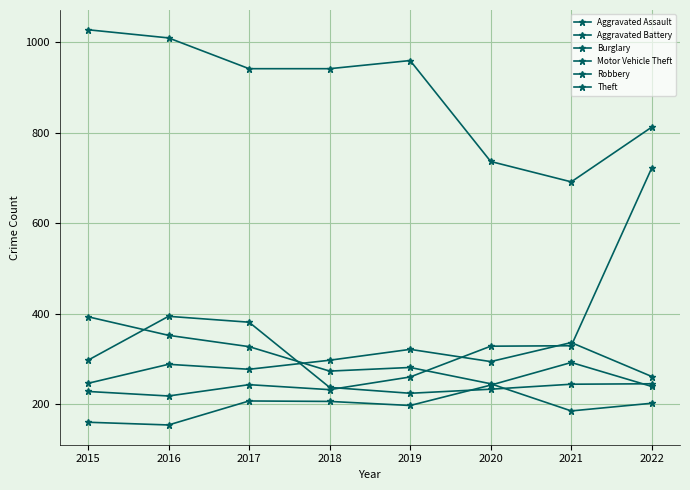

Does the chart display data point markers on the line(s)?

Yes